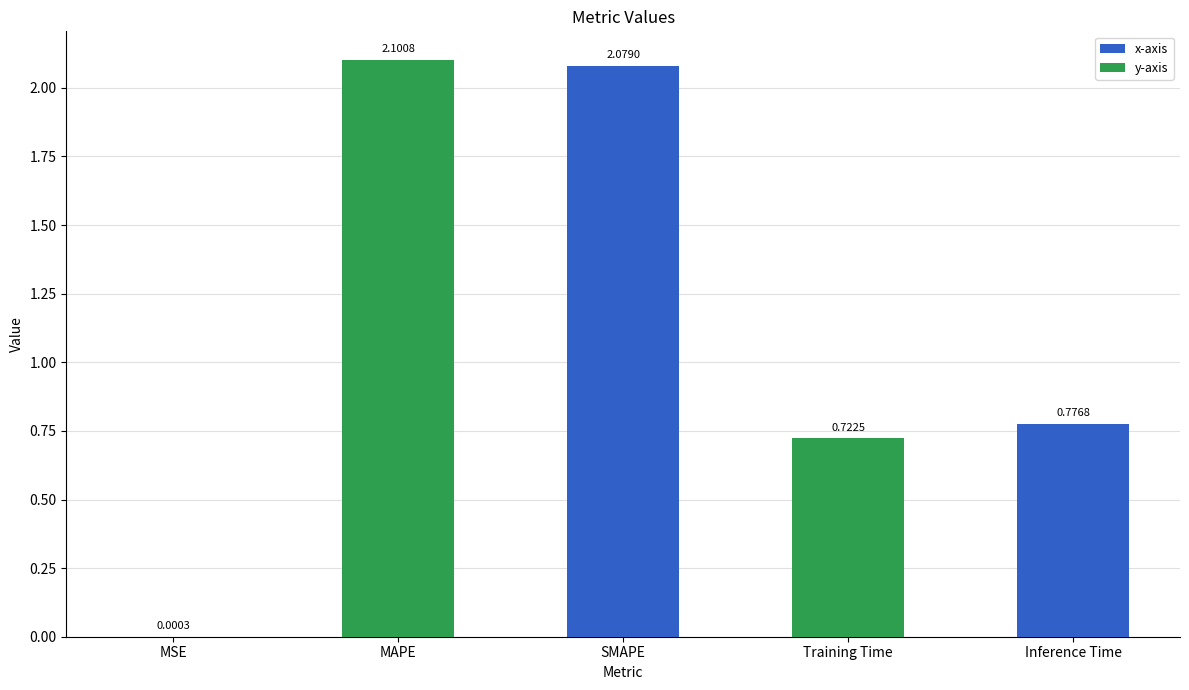

Which label corresponds to the largest value in the chart?

MAPE